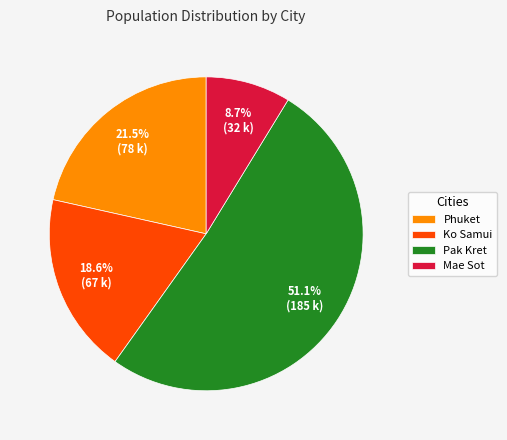

Is there any slice that represents more than half of the pie?

Yes